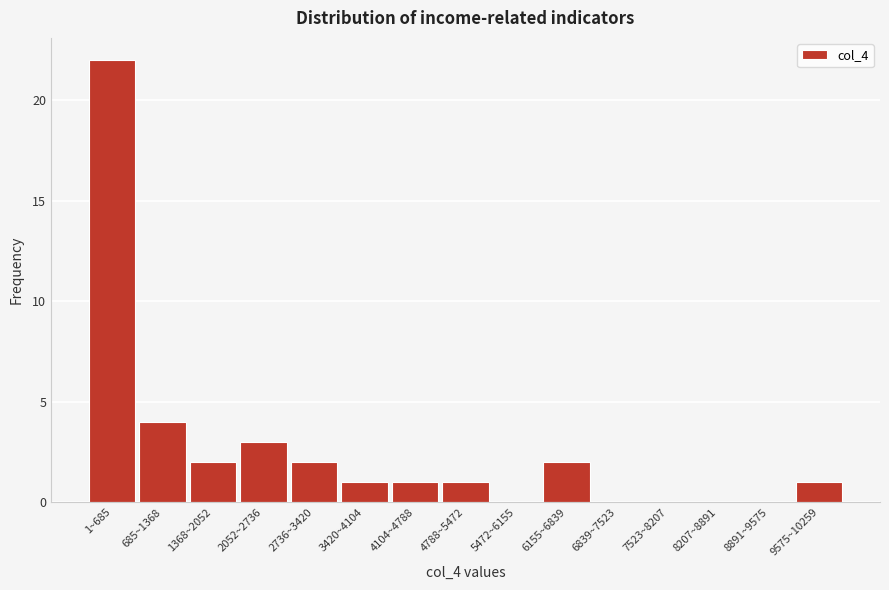

Reading right to left, transcribe all the data shown in this chart.

9575~10259=1	8891~9575=0	8207~8891=0	7523~8207=0	6839~7523=0	6155~6839=2	5472~6155=0	4788~5472=1	4104~4788=1	3420~4104=1	2736~3420=2	2052~2736=3	1368~2052=2	685~1368=4	1~685=22